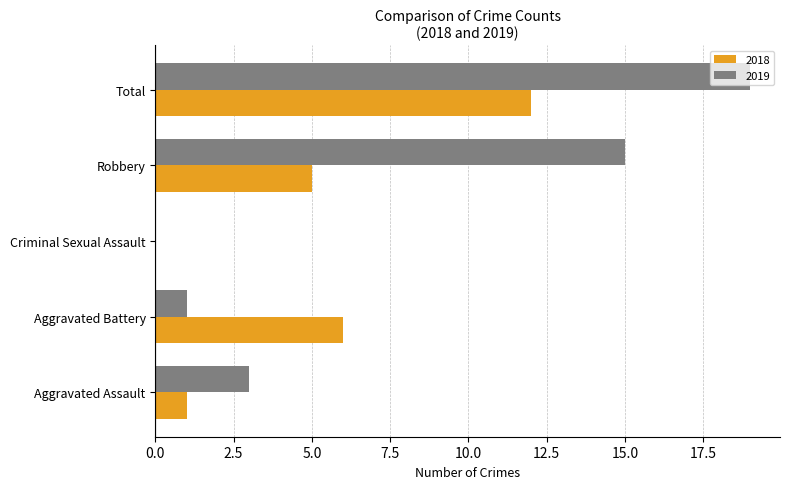

Which series has the largest total across all categories?

2019